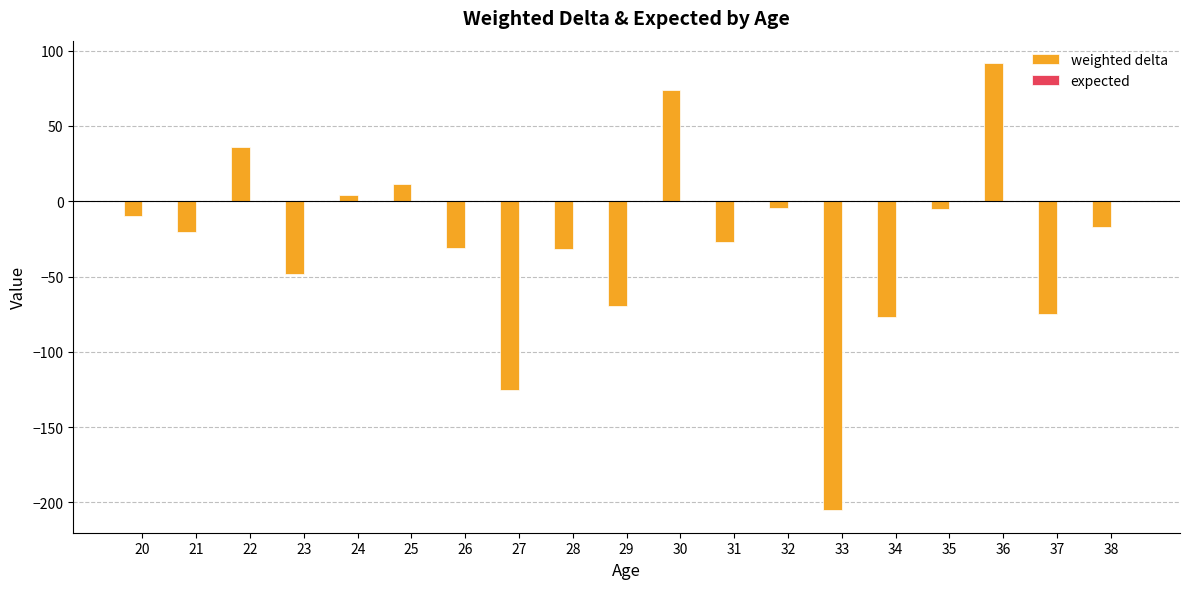

The weighted delta series shows -48.3 at 23. True or false?

True